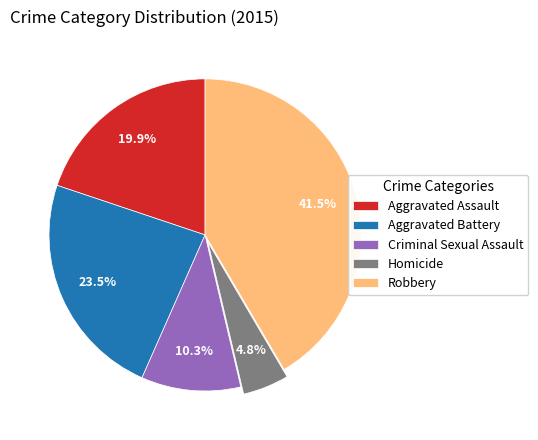

Is Aggravated Battery the majority of the pie?

No